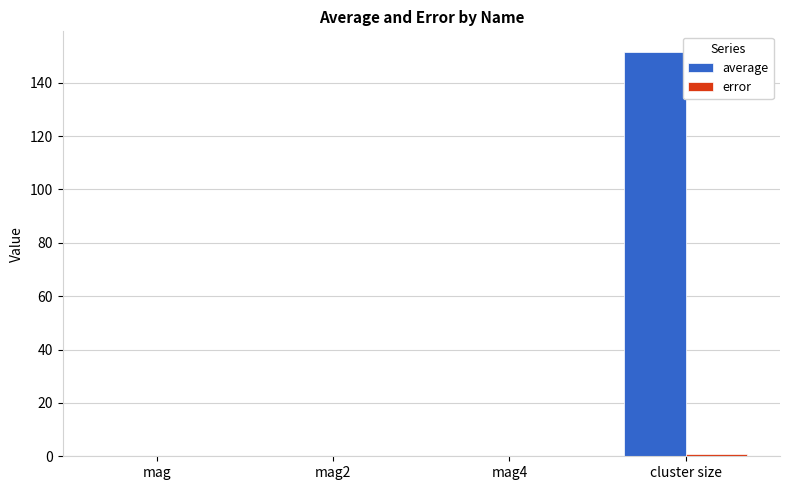

Between mag4 and cluster size, which series saw the biggest shift?

average